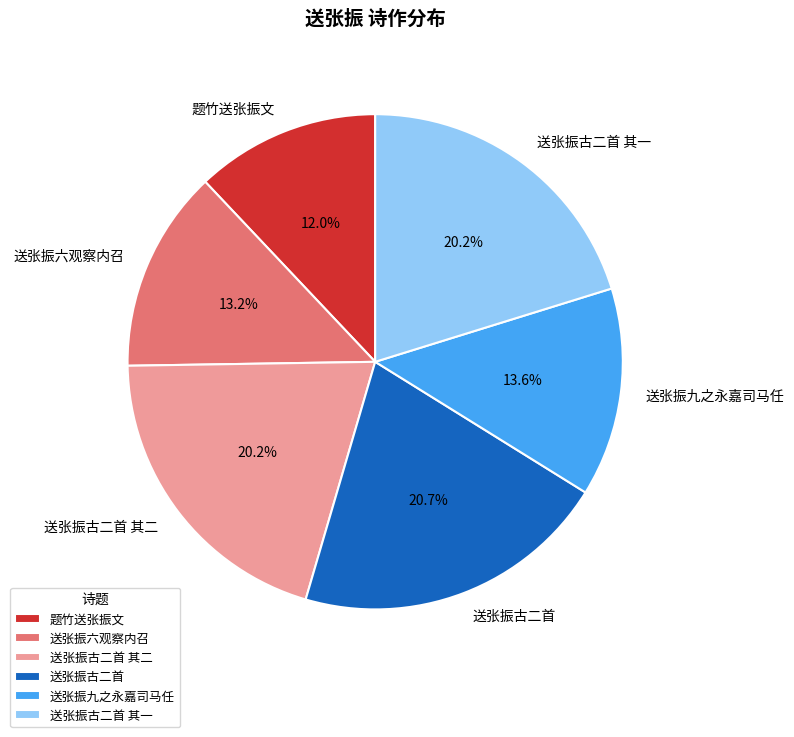

What percentage is NOT represented by 题竹送张振文?

88.0%